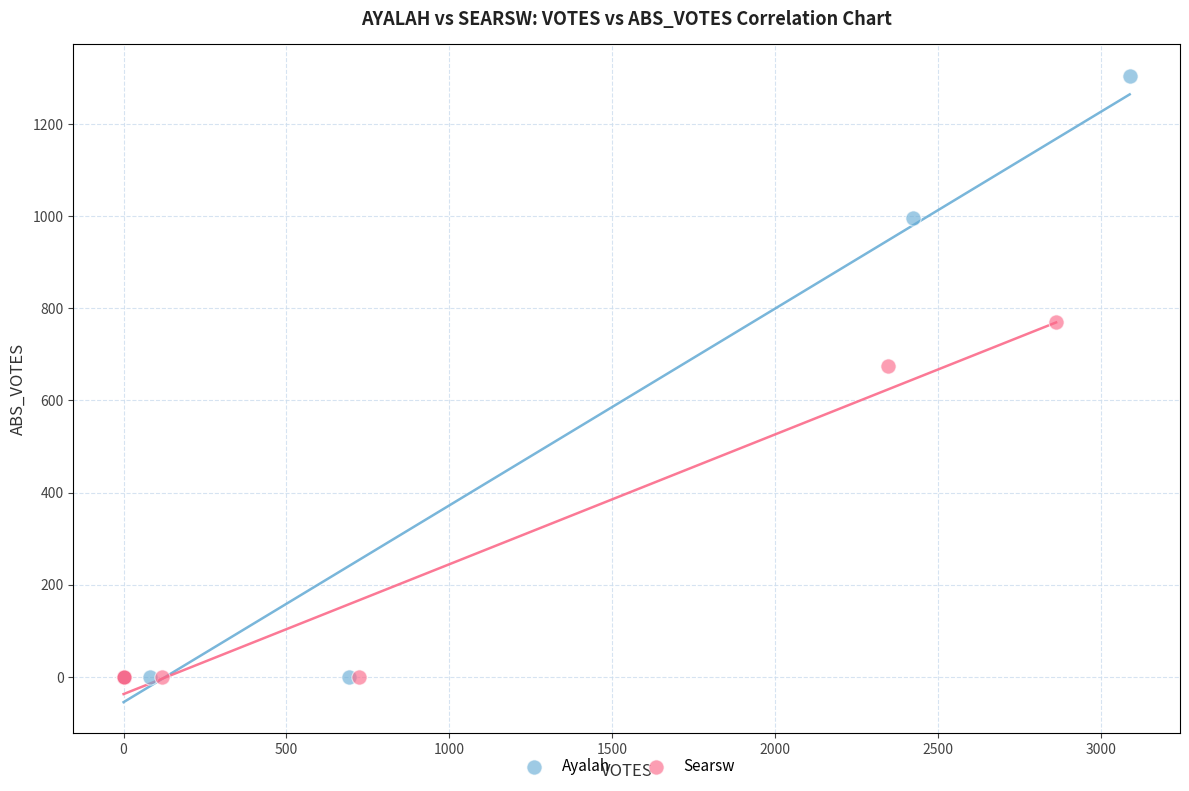

Which series reaches the maximum Y coordinate?

Ayalah